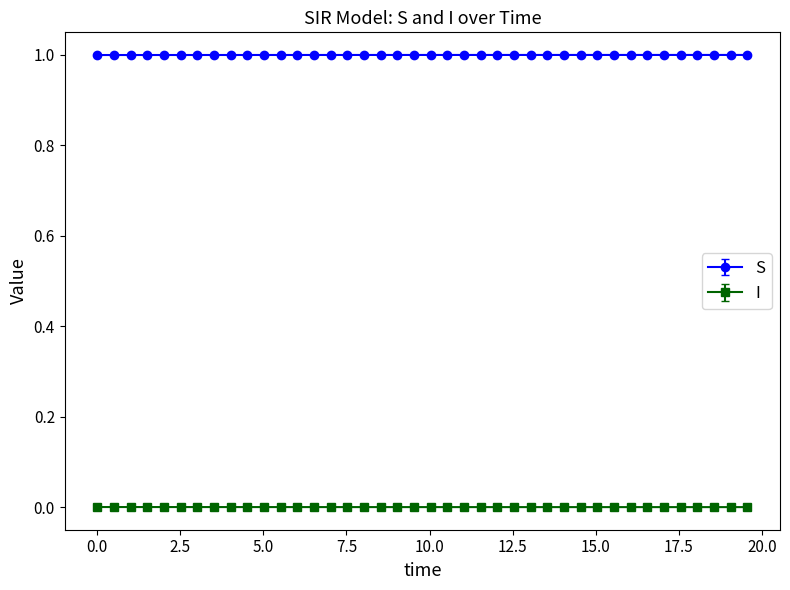

True or false: I and S intersect in this chart.

False